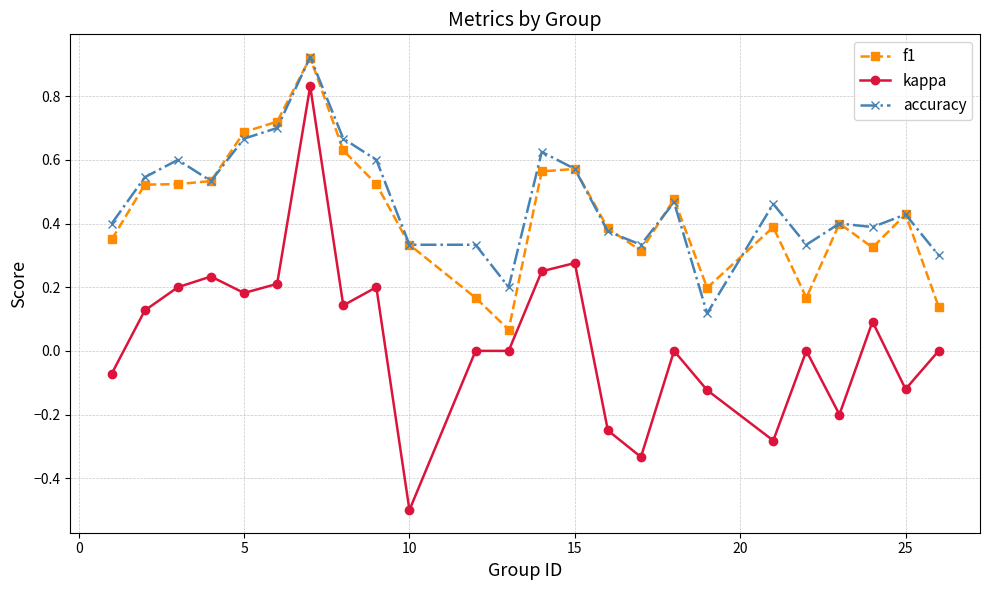

Which series has the largest range (max minus min)?

kappa